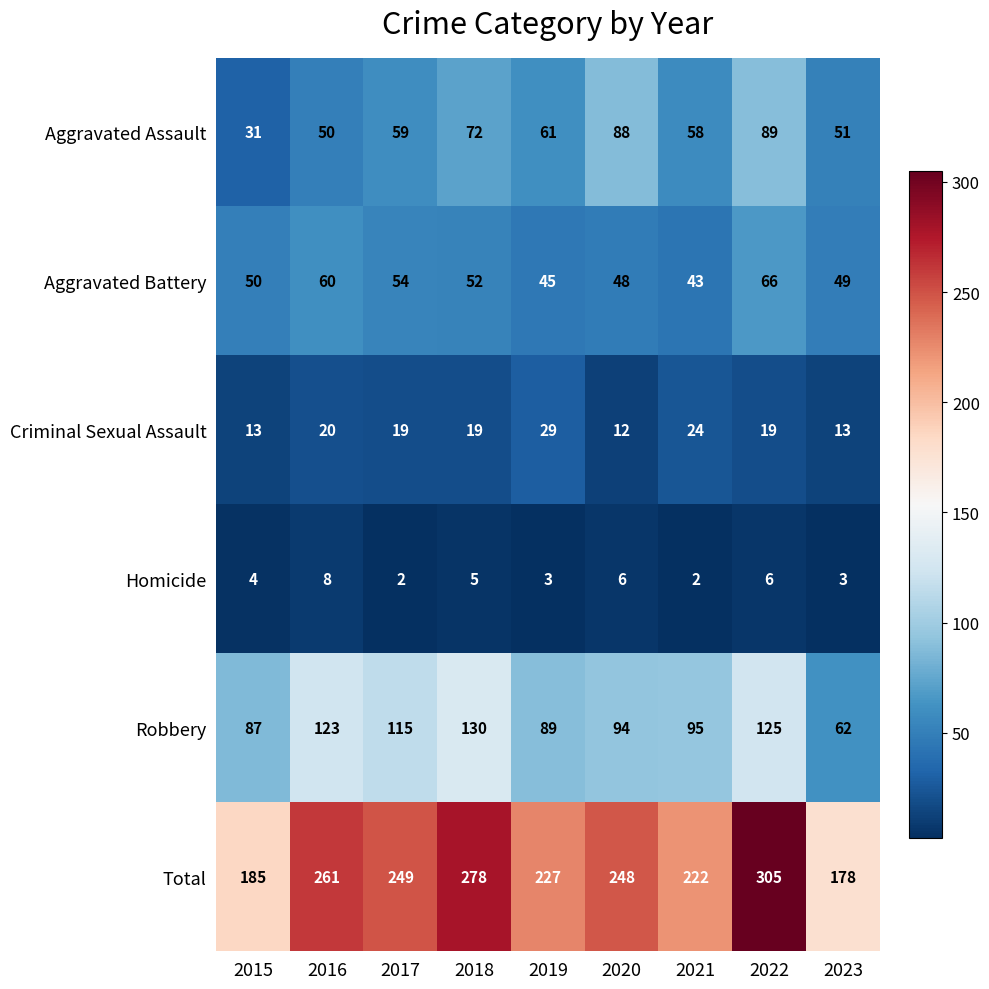

Which category has the lowest value in the Aggravated Battery series?

2021